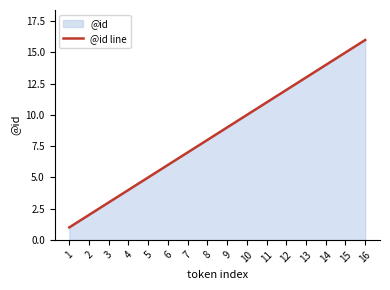

Reading left to right, transcribe all the data shown in this chart.

1=1	2=2	3=3	4=4	5=5	6=6	7=7	8=8	9=9	10=10	11=11	12=12	13=13	14=14	15=15	16=16